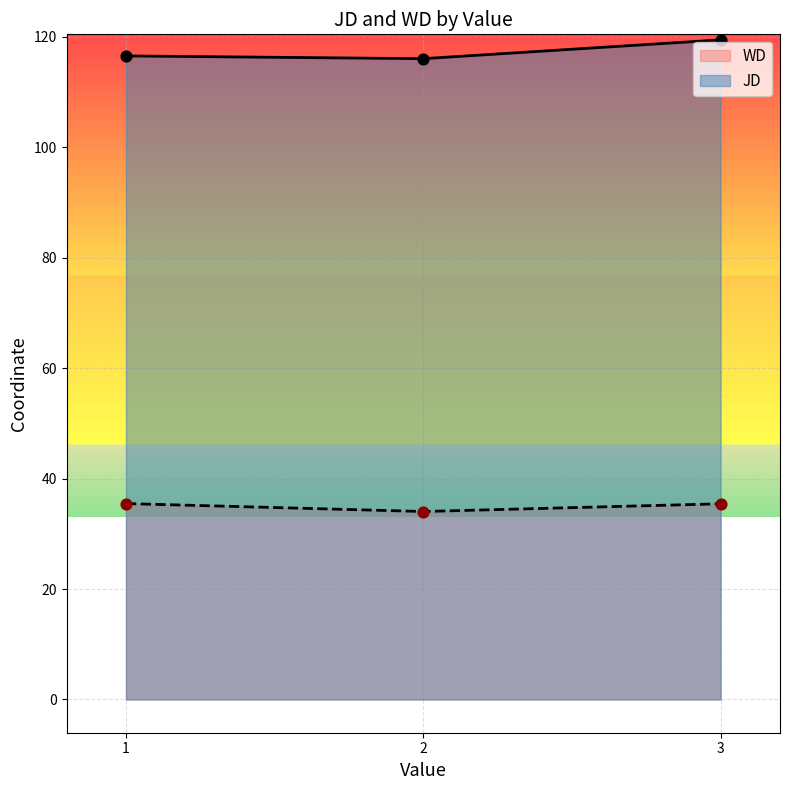

At which category is the sum across all series the highest?

3